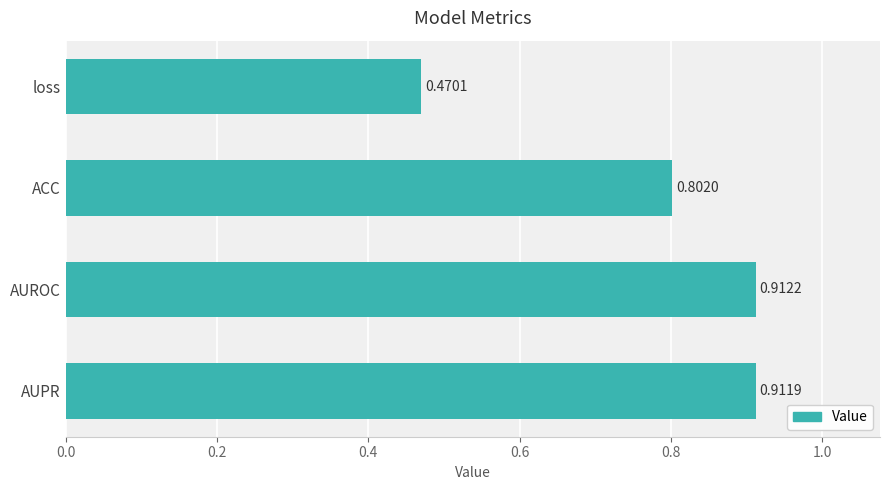

What is the change in value from ACC to AUPR?

+0.1